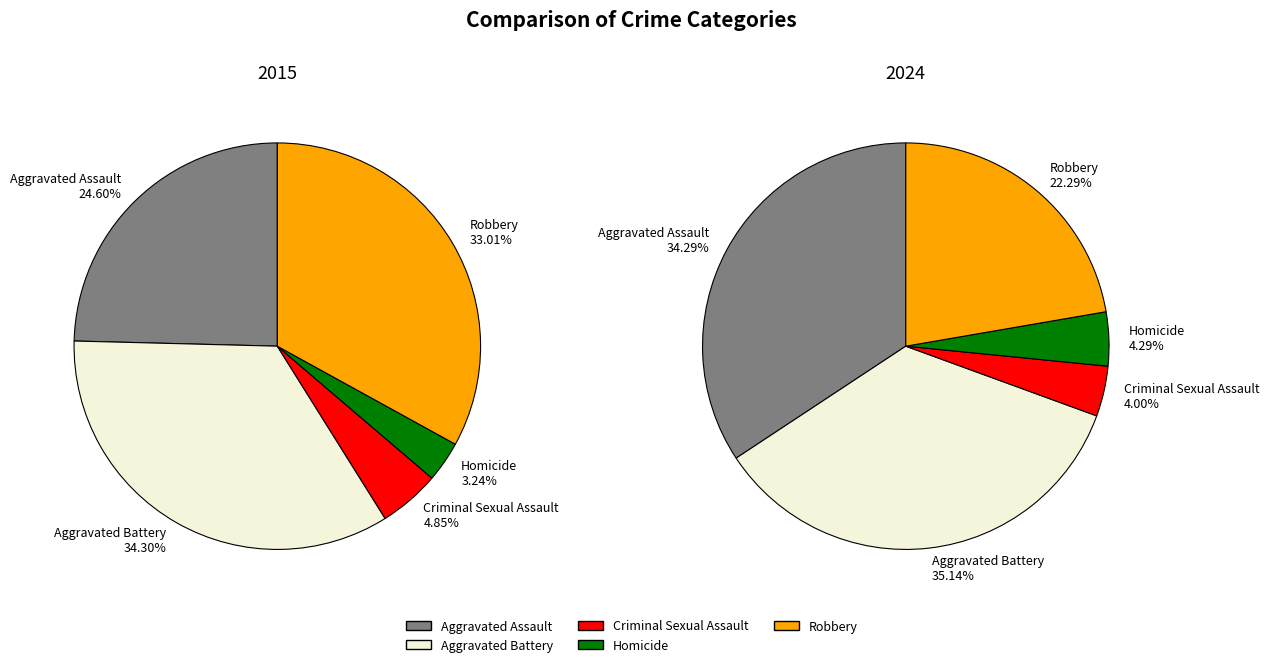

What is the total percentage of Homicide and Aggravated Battery?

37.5%